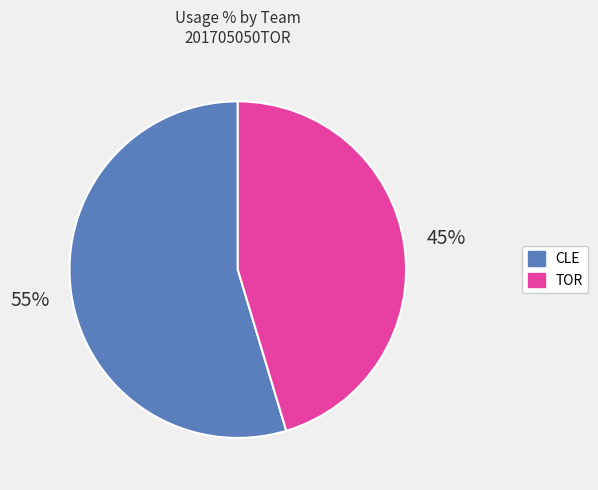

To the nearest percent, what is the average slice percentage?

50%